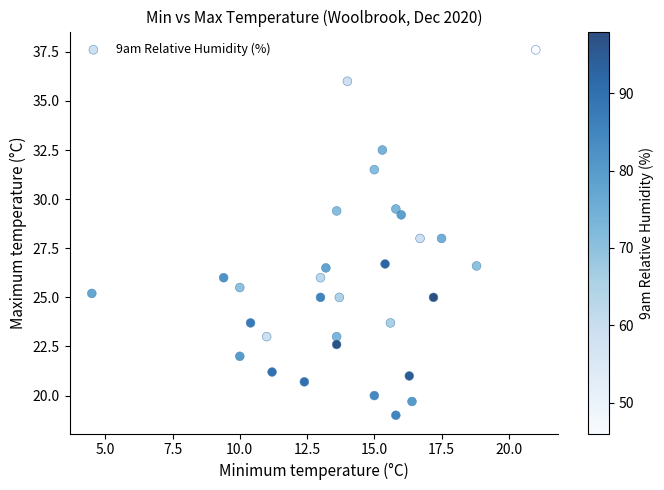

What is the range of Y values (max minus min)?

18.6